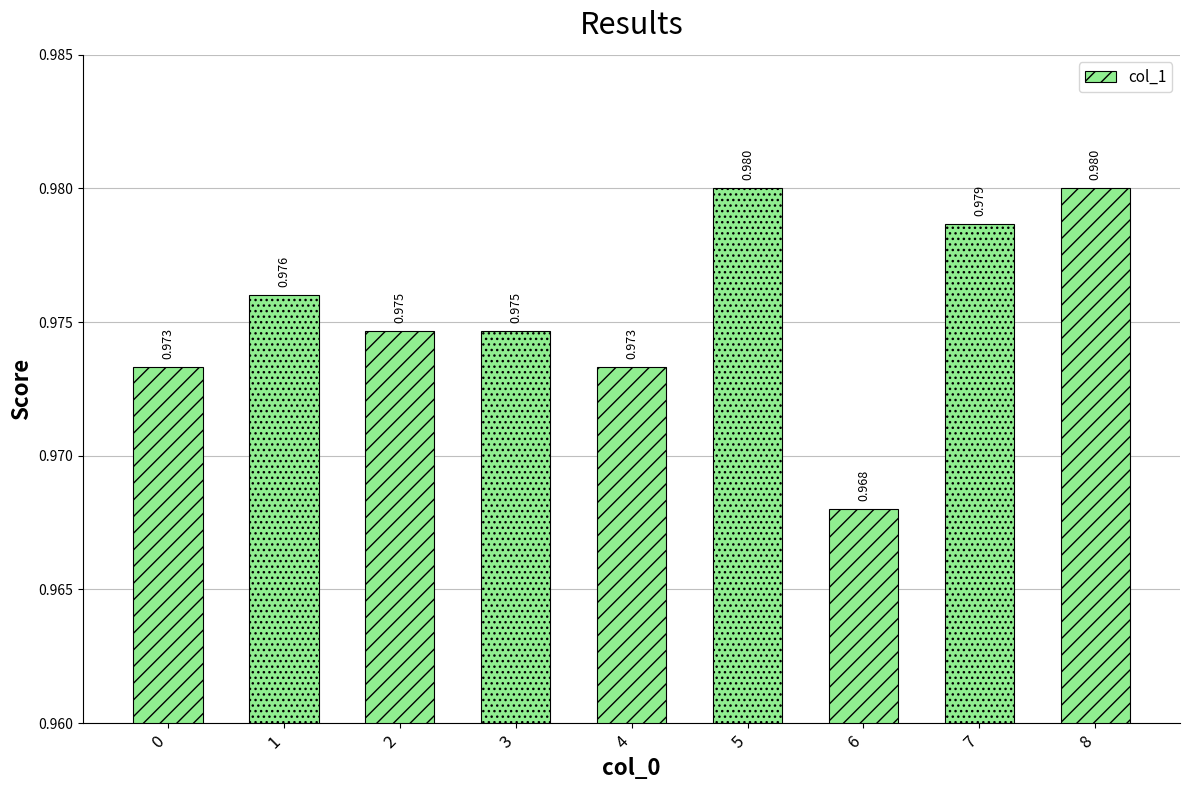

Count the number of categories in the chart.

9